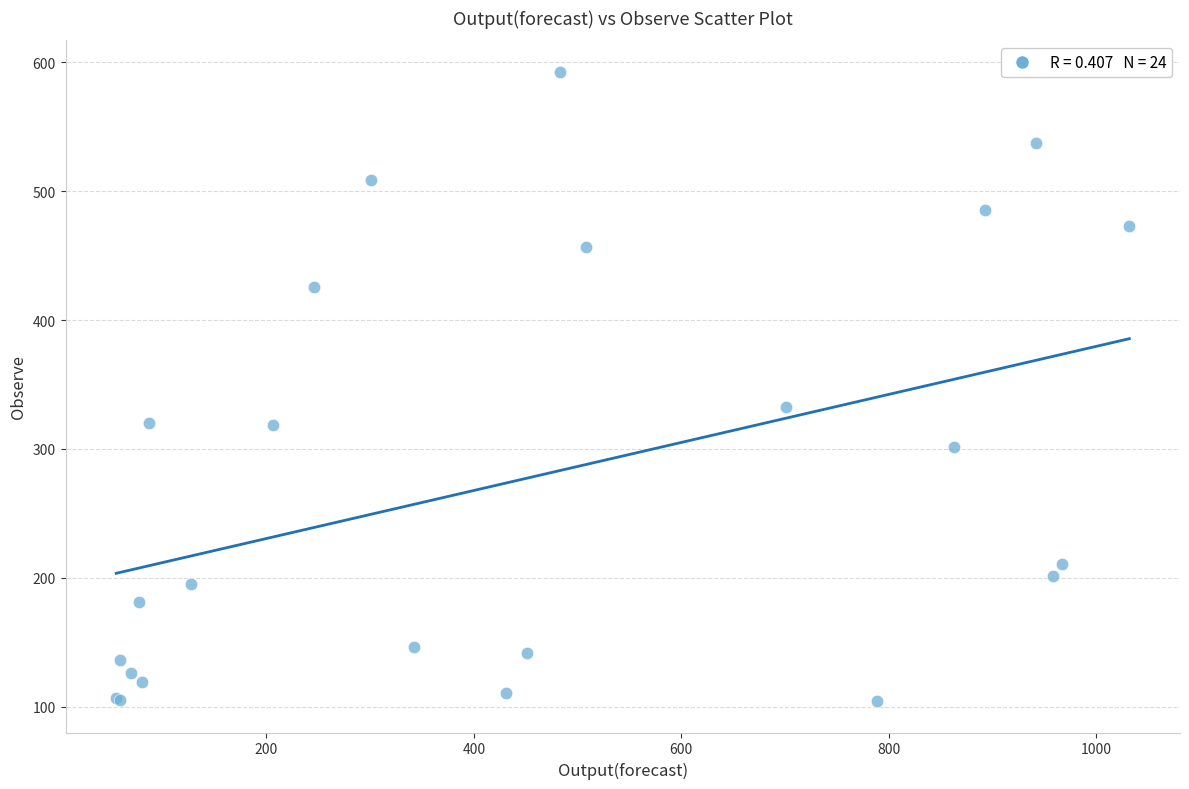

What Y value in the scatter plot is closest to 348?

332.5